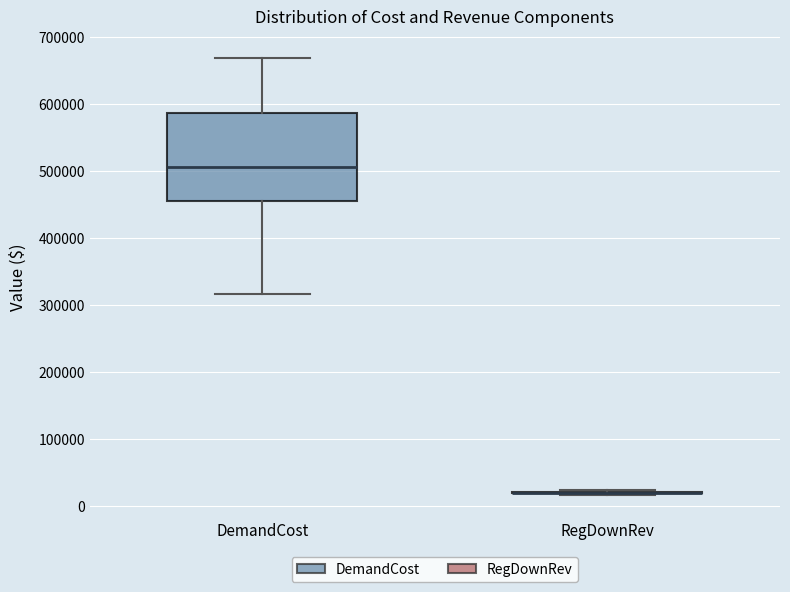

Reading left to right, read every box against the y-axis: the position of its median line, the range the box covers, and the ends of its whiskers. The values are not printed on the chart, so give them approximately, as read against the axis.

DemandCost: median 510000, box 450000 to 590000, whiskers 320000 to 670000
RegDownRev: box collapsed to a line at 20000, whiskers 20000 to 20000